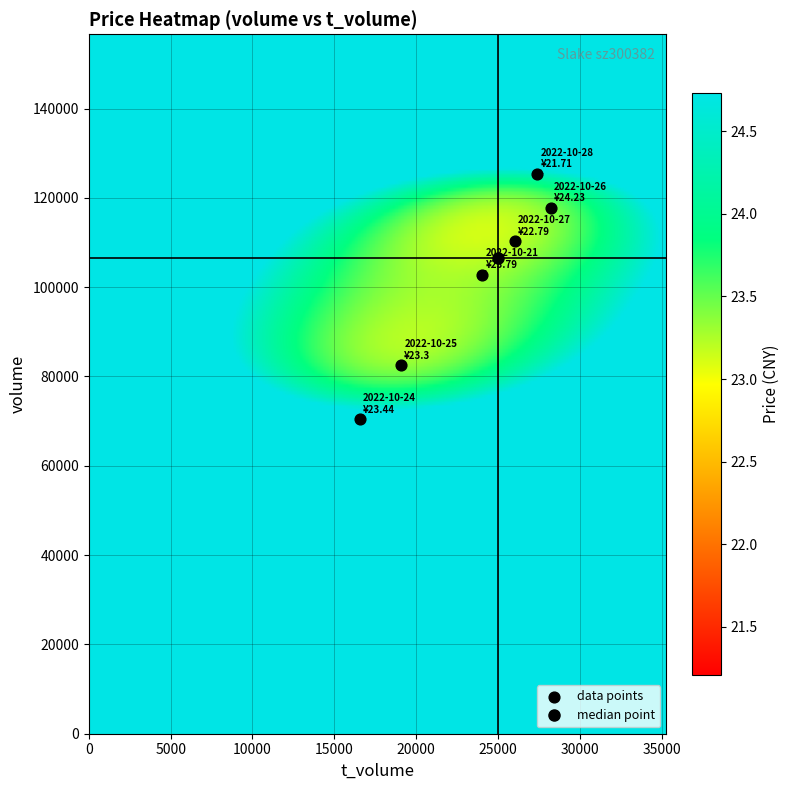

What Y value in the scatter plot is closest to 97863?

102806